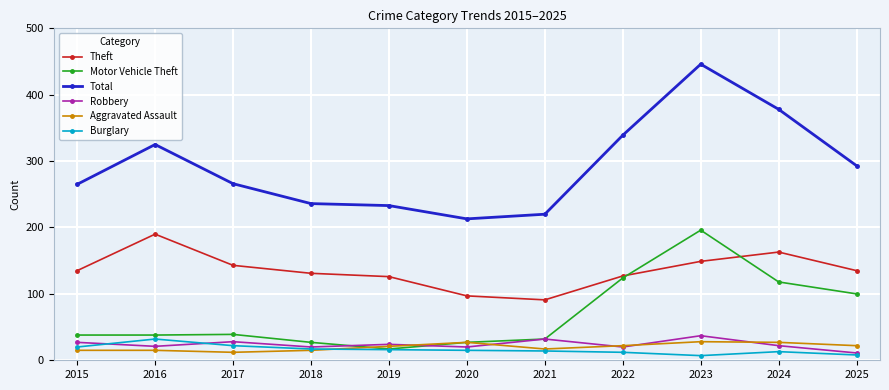

How many categories are shown in the chart?

11